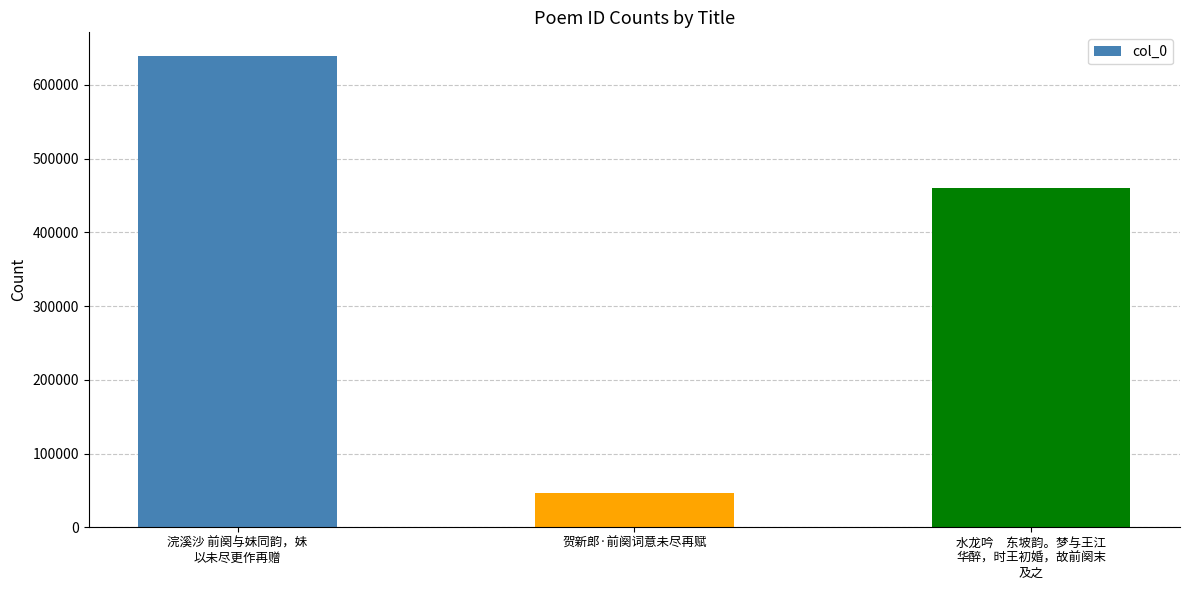

Where is the data nearest to the value 342736?

水龙吟　东坡韵。梦与王江
华醉，时王初婚，故前阕末
及之